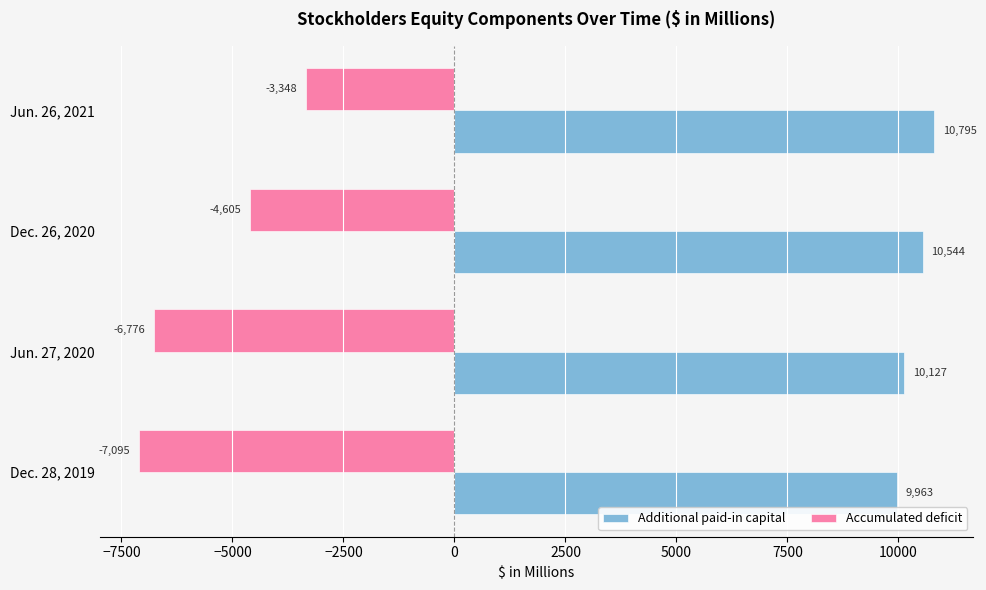

Between Jun. 27, 2020 and Dec. 26, 2020, which series saw the biggest shift?

Accumulated deficit